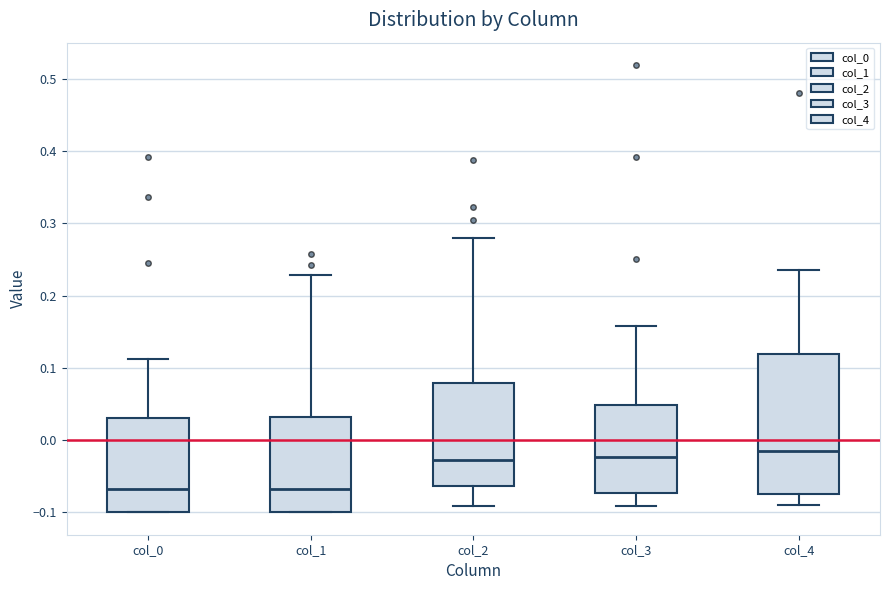

Reading left to right, transcribe this box plot: for each box, give where its median line is, the range the box spans, and where its two whiskers end, as read against the y-axis. The values are not printed on the chart, so give them approximately, as read against the axis.

col_0: median -0.07, box -0.10 to 0.03, whiskers -0.10 to 0.11
col_1: median -0.07, box -0.10 to 0.03, whiskers -0.10 to 0.23
col_2: median -0.03, box -0.06 to 0.08, whiskers -0.09 to 0.28
col_3: median -0.02, box -0.07 to 0.05, whiskers -0.09 to 0.16
col_4: median -0.02, box -0.07 to 0.12, whiskers -0.09 to 0.24